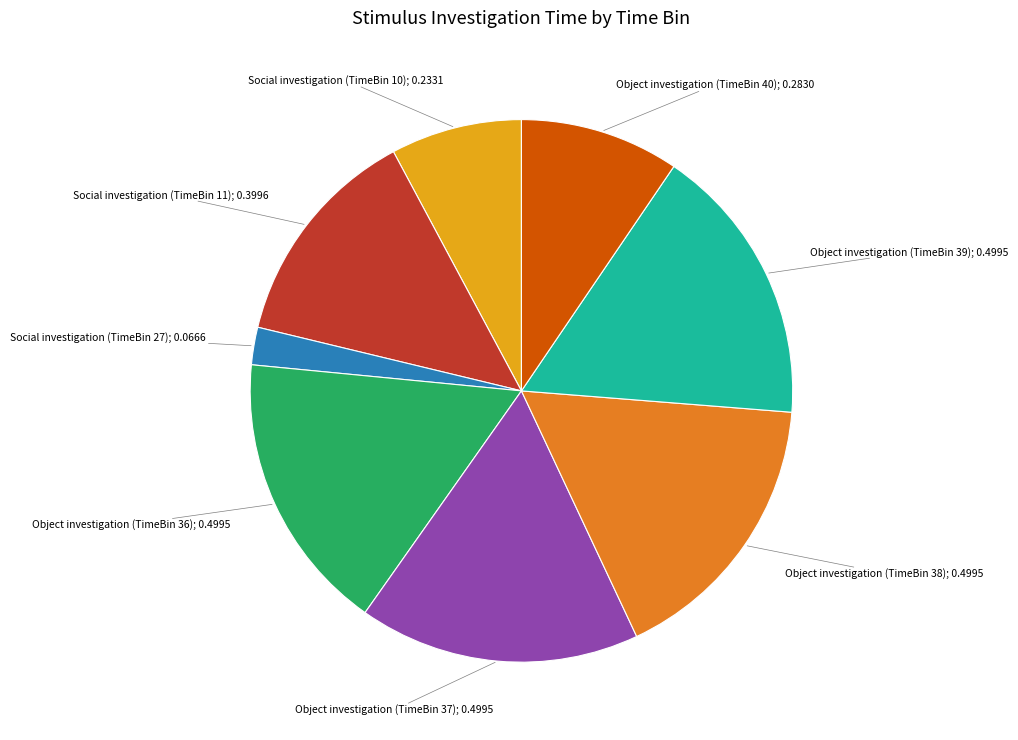

Is there a majority slice in this chart?

No